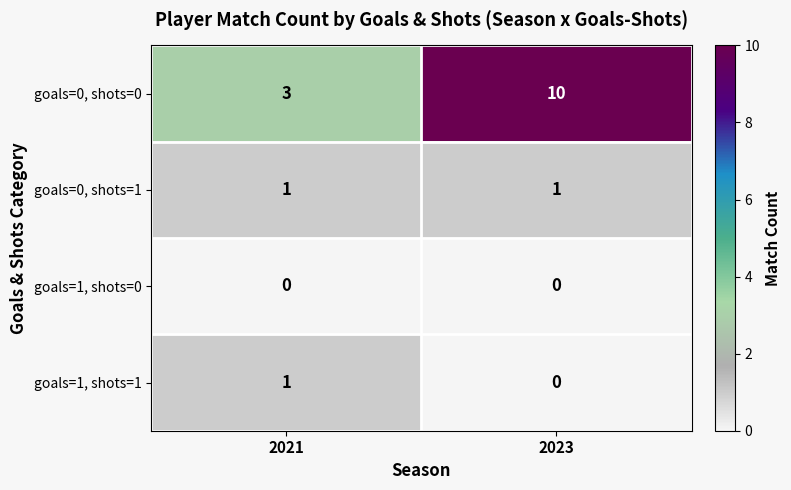

At which label is goals=1, shots=1 closest to 0?

2023